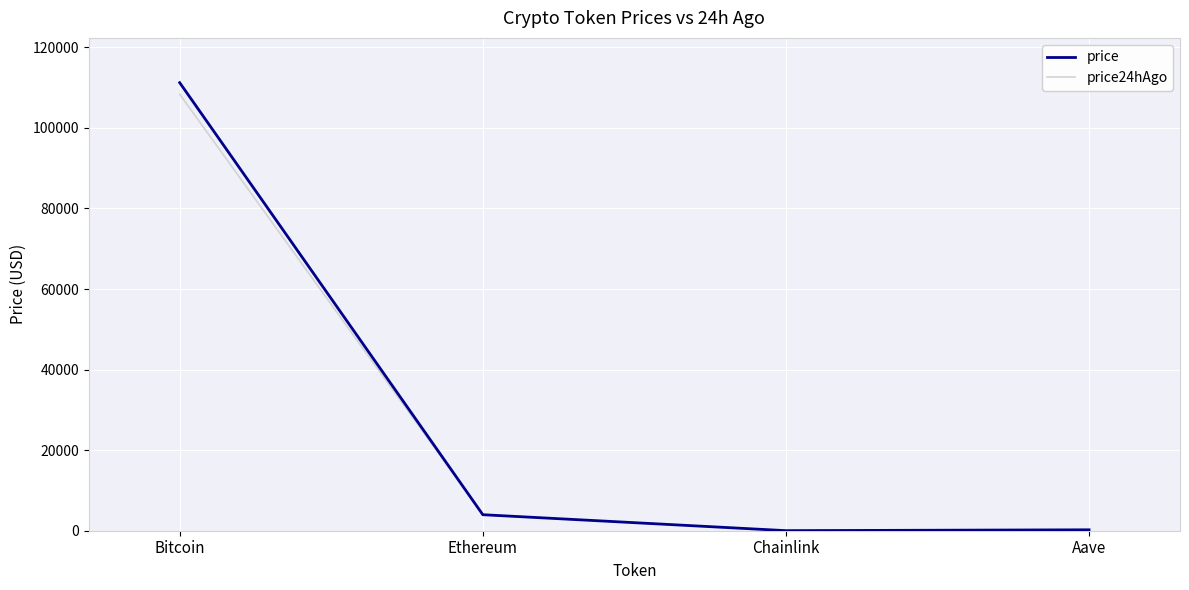

Which series has the largest range (max minus min)?

price